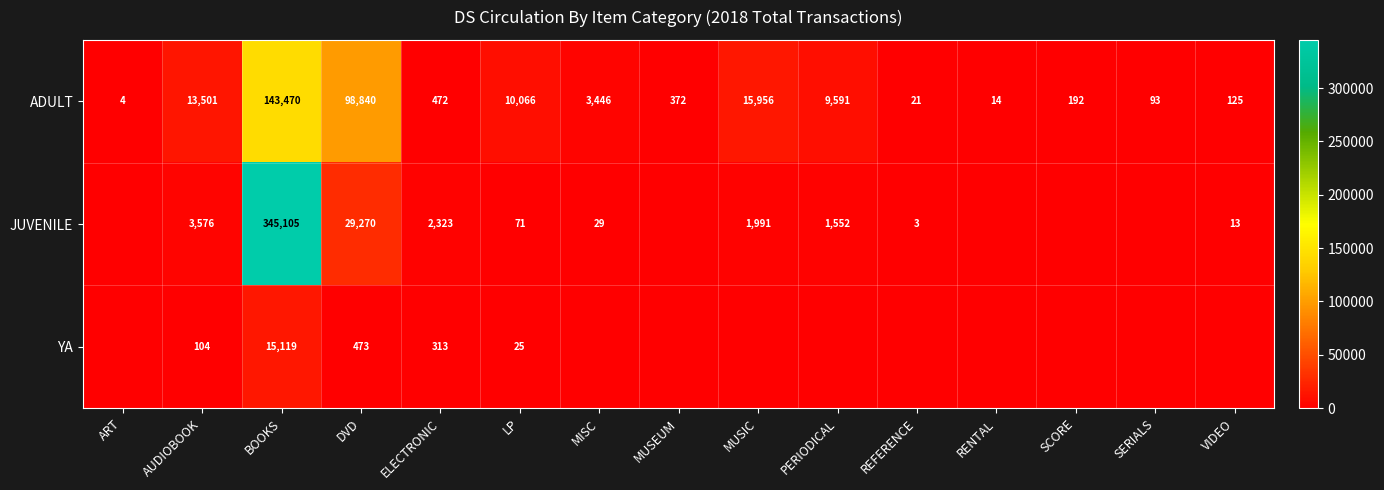

What is the sum of the JUVENILE values at LP and VIDEO?

84